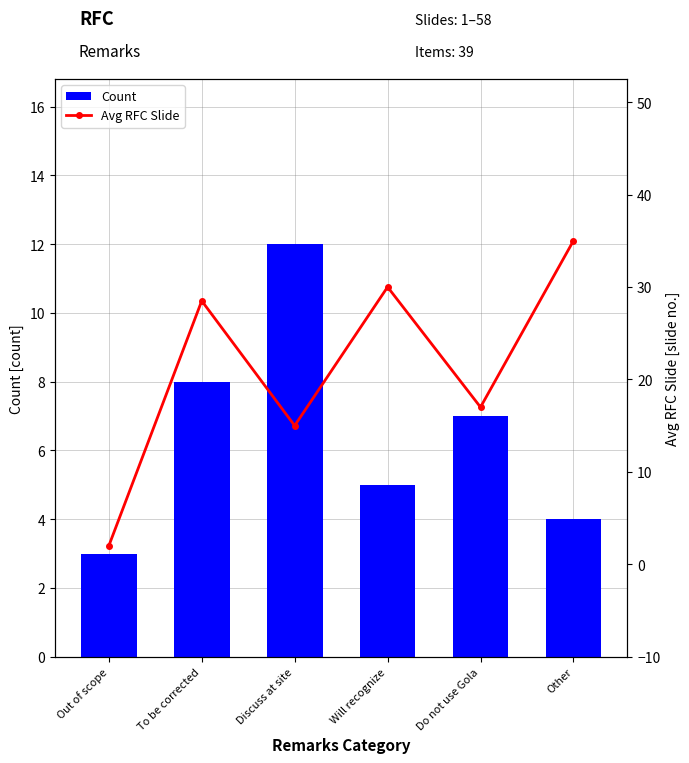

Which series has the widest spread of values?

Avg RFC Slide